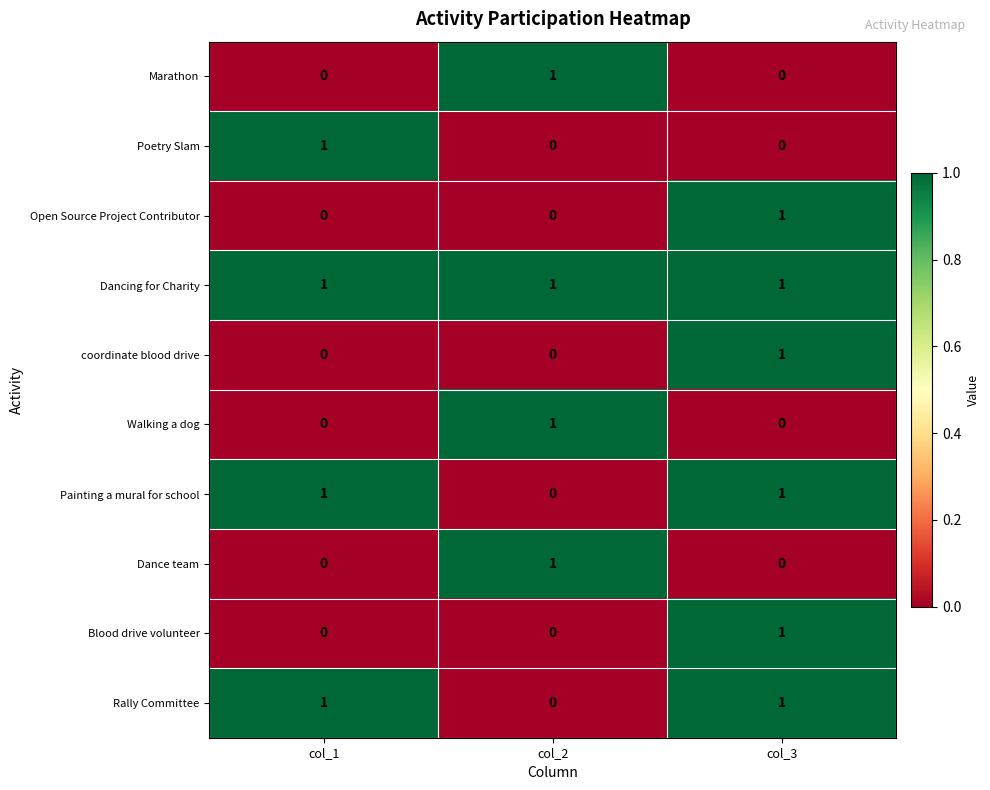

How many distinct data groups are displayed?

10